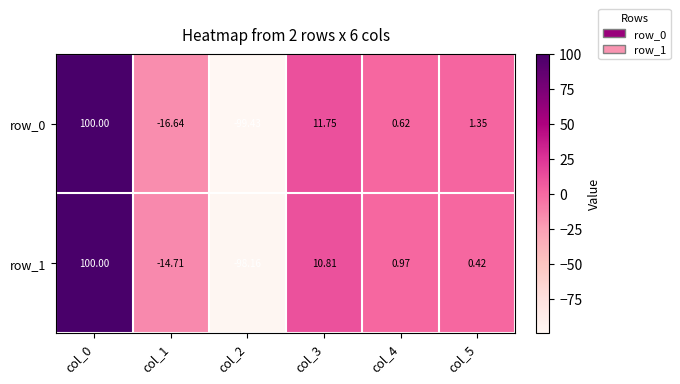

Is the value of row_1 at col_3 greater than the value of row_0 at col_0?

No